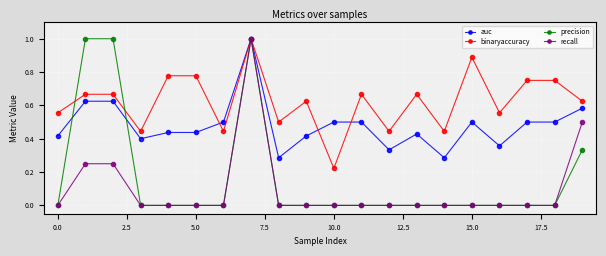

What is the maximum value shown in the chart?

1.0